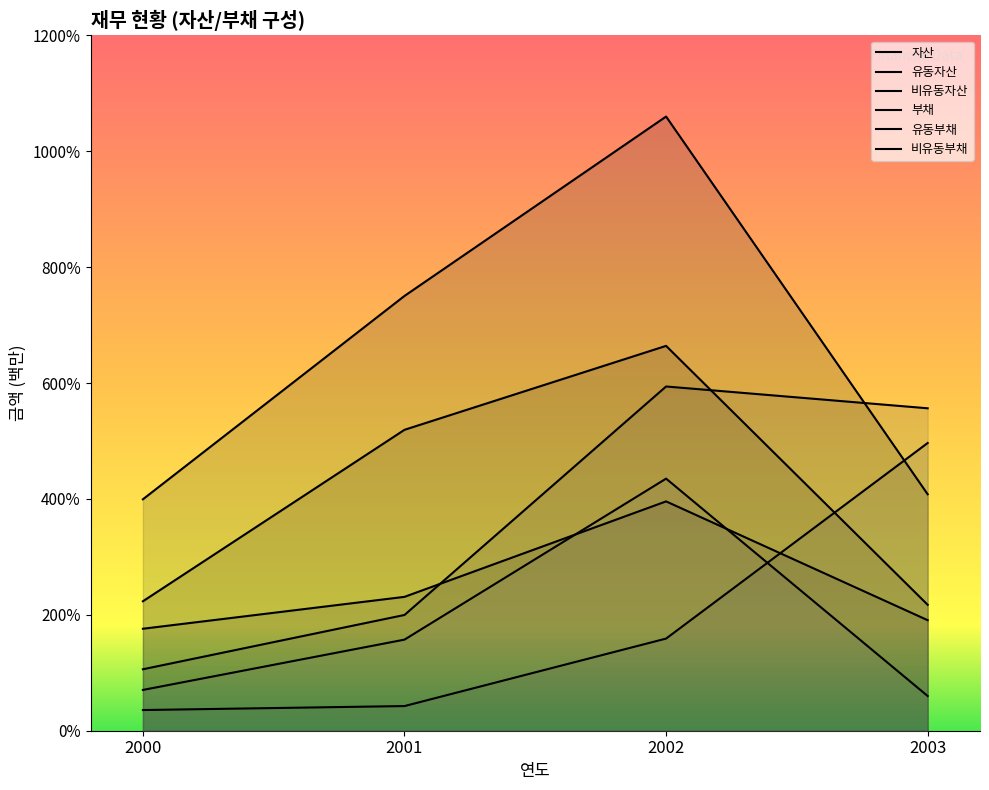

How many values in the 자산 series exceed 7504393?

1